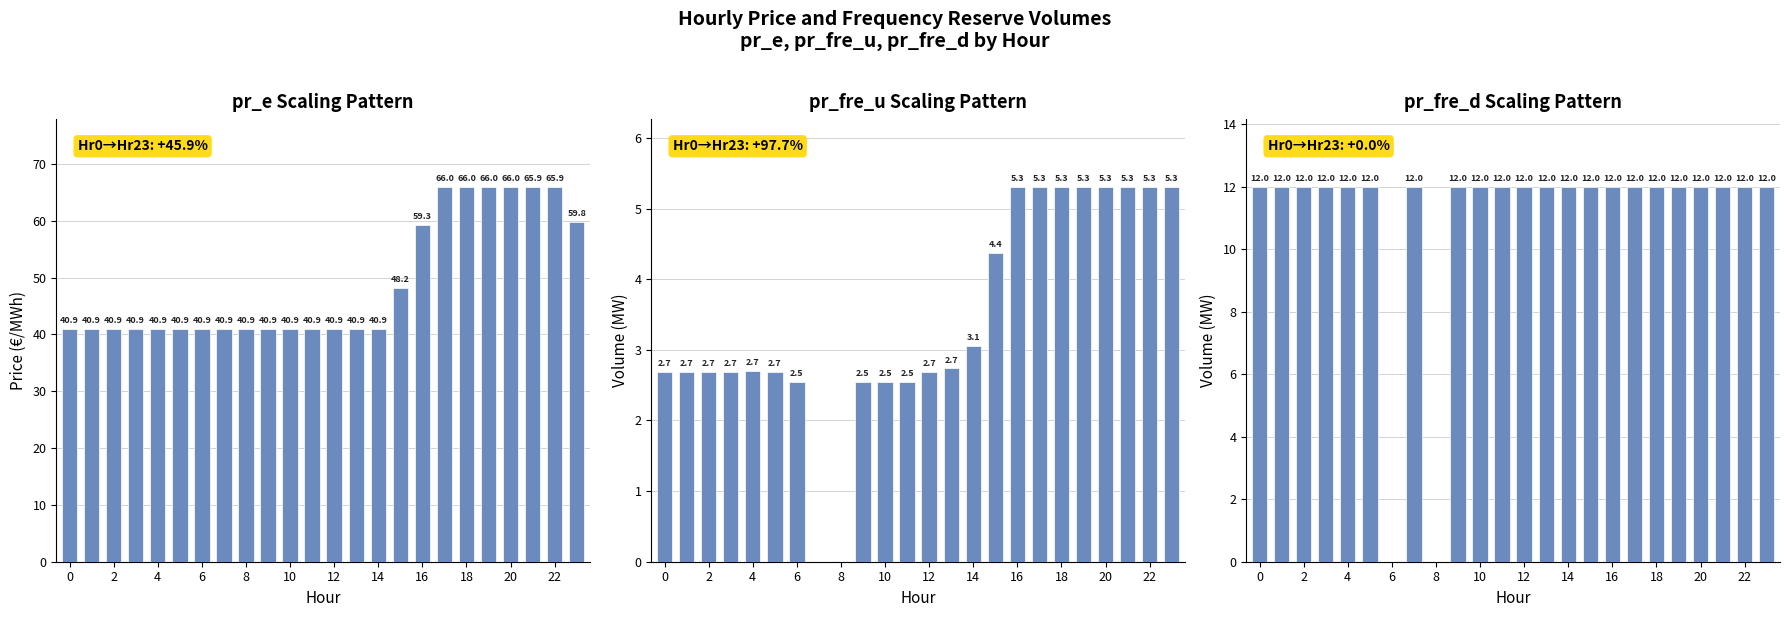

Is the value of pr_fre_d at 20 greater than the value of pr_e at 2?

No